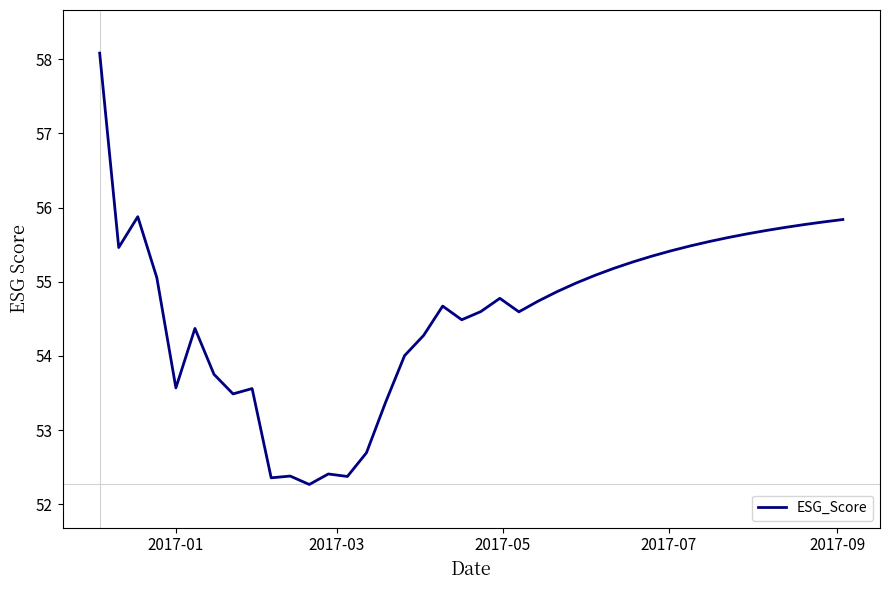

Does the chart have visible grid lines?

No